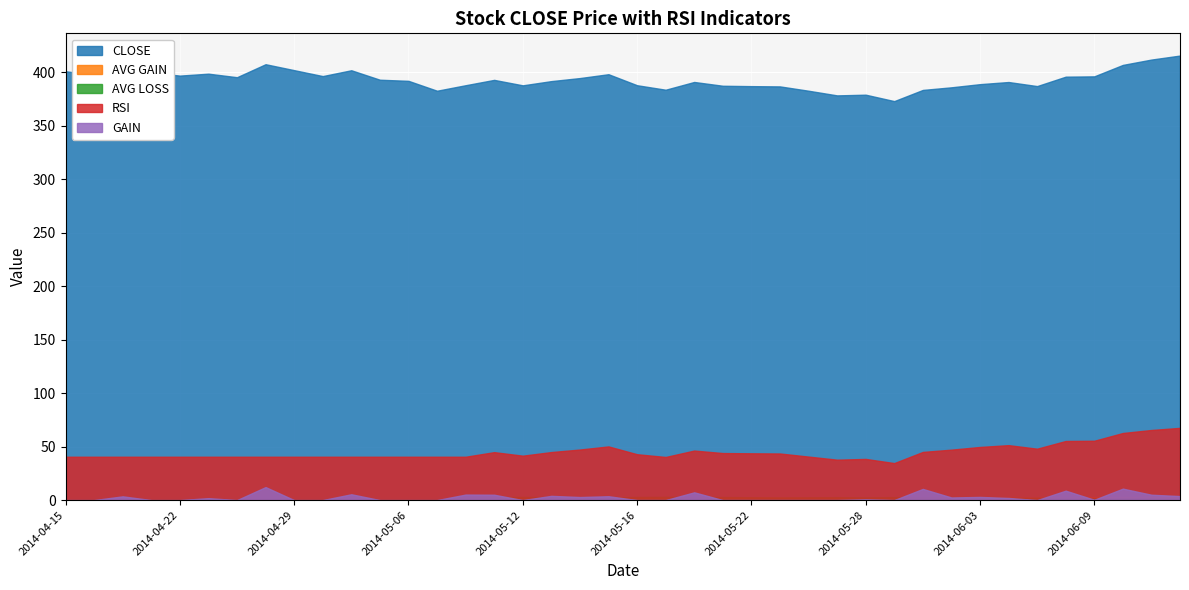

True or false: RSI and CLOSE intersect in this chart.

False